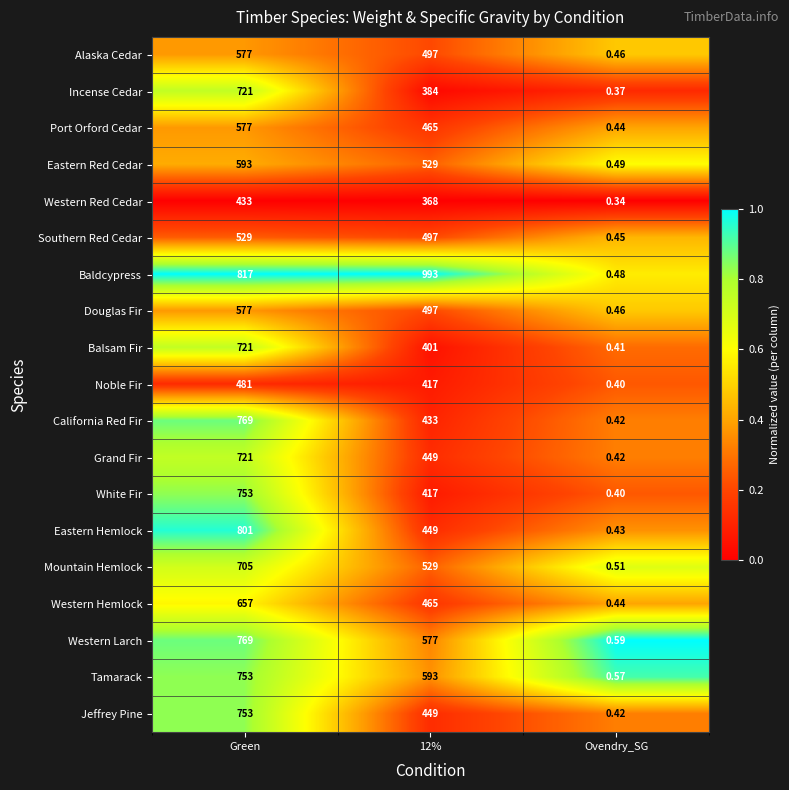

Which series changed the most between Green and 12%?

Eastern Hemlock